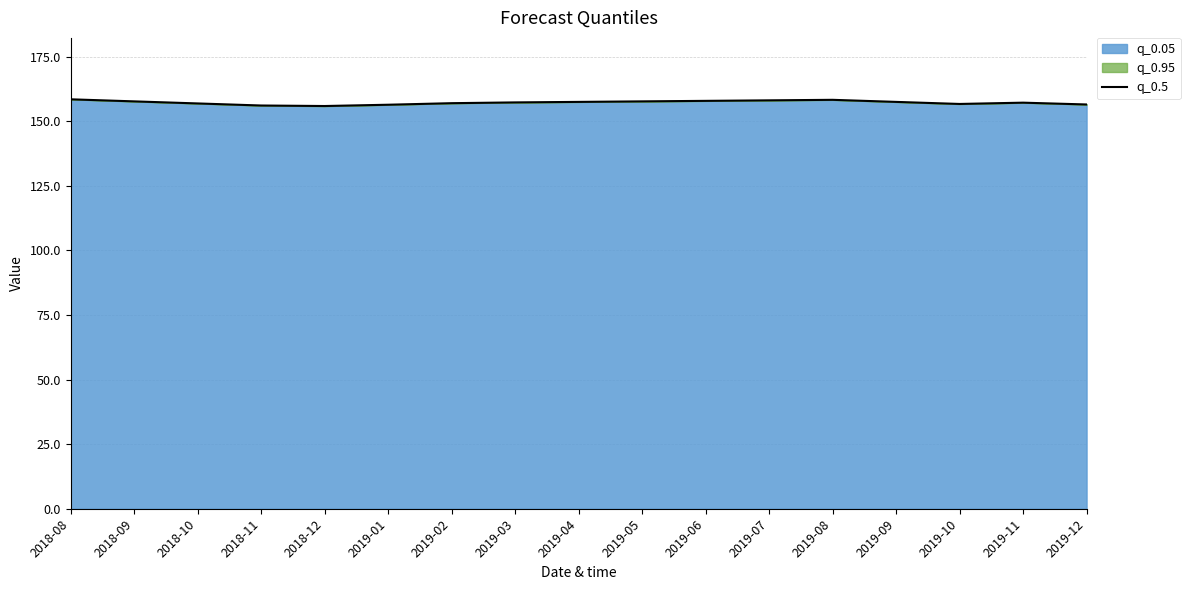

What is the sum of the values at 2019-06 and 2018-11?

314.0